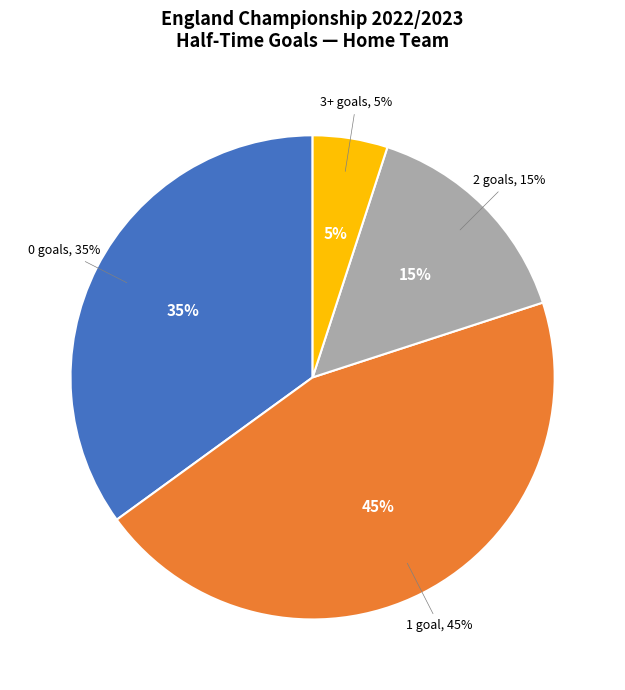

Rank the categories by value from highest to lowest.

1, 0, 2, 3+